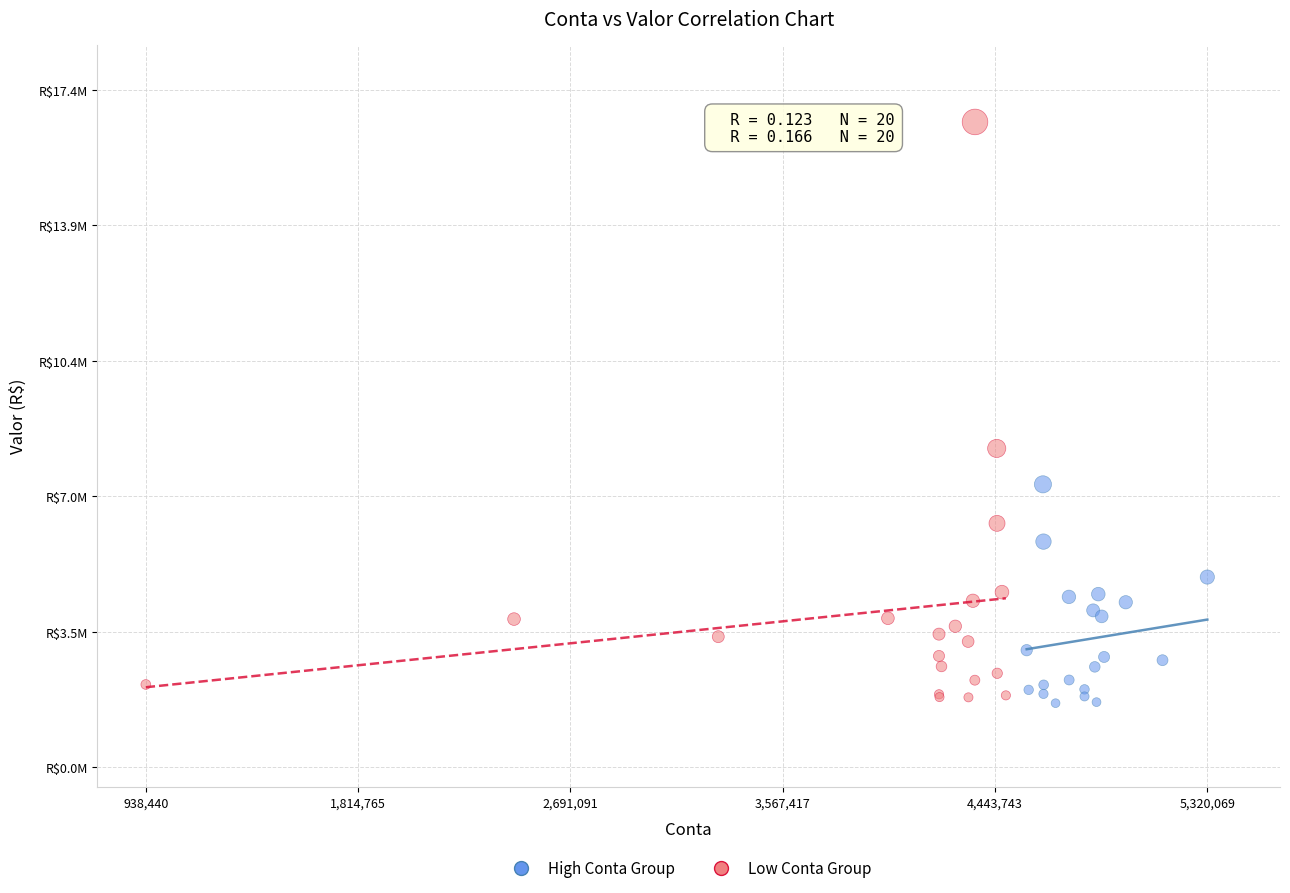

What are all the series names shown in the legend?

High Conta Group, Low Conta Group